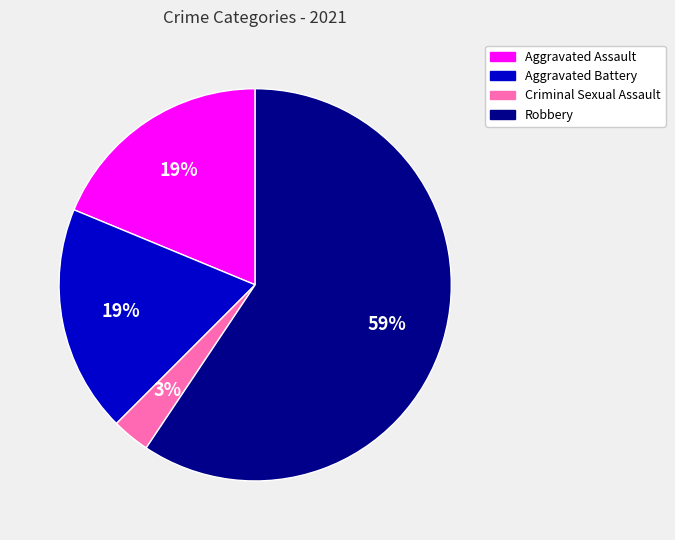

Does any single category account for the majority?

Yes